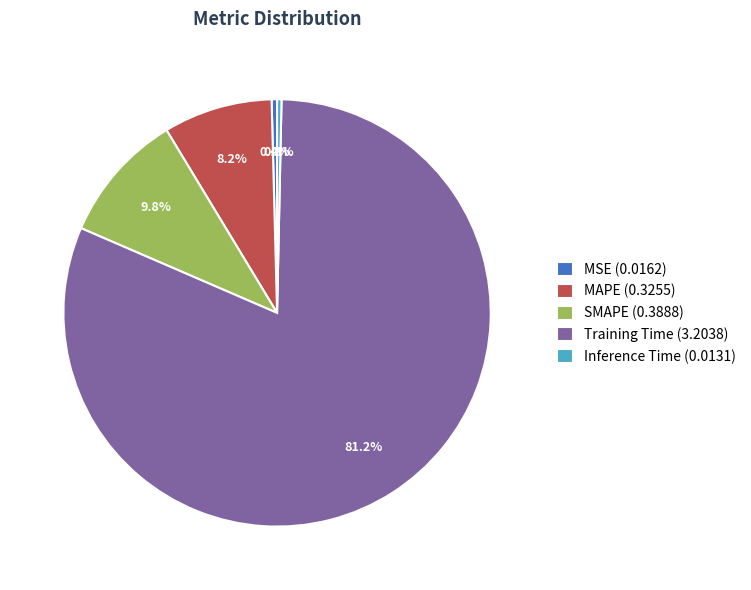

Do MAPE (0.3255) and MSE (0.0162) together represent more than half of the pie?

No